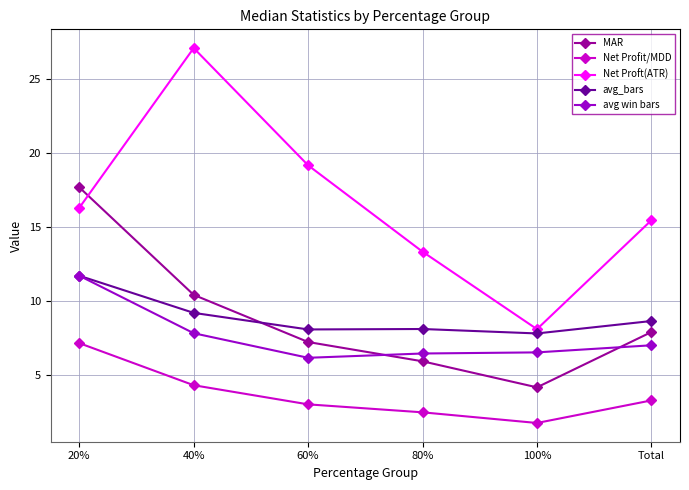

What is the sum of all MAR values?

53.3